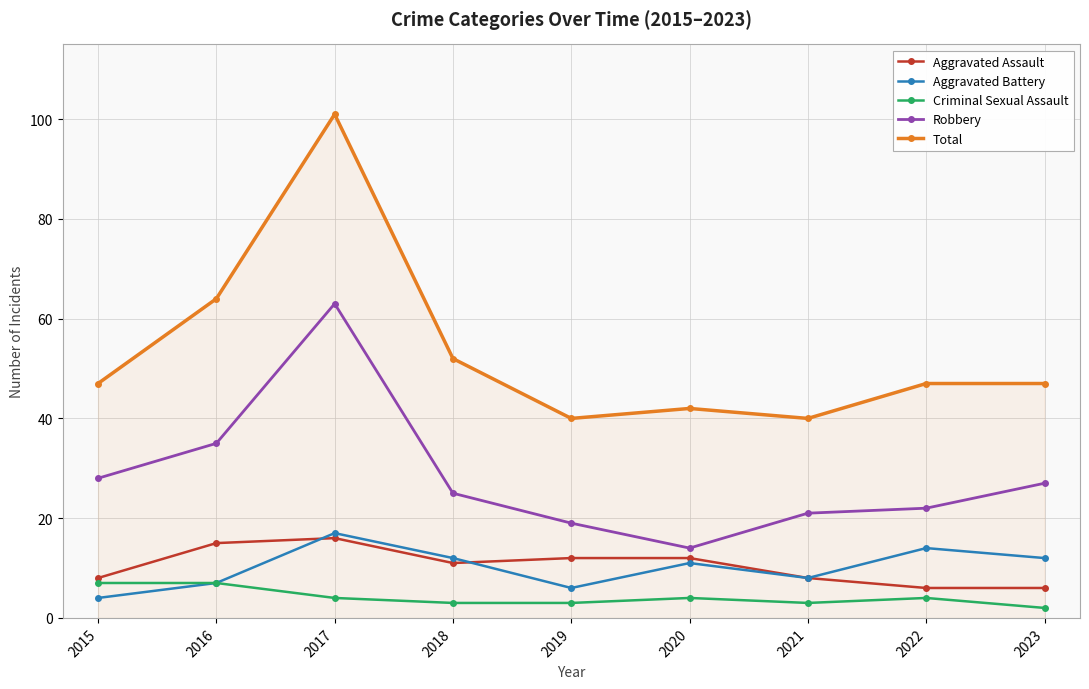

Is the value of Robbery at 2023 greater than the value of Total at 2017?

No